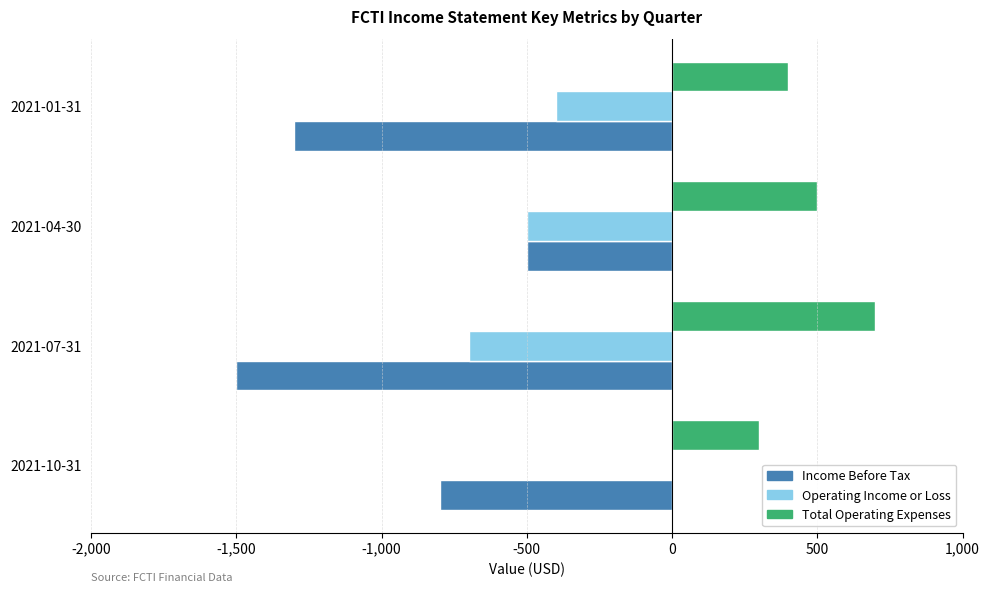

At which label is Operating Income or Loss closest to -350?

2021-01-31